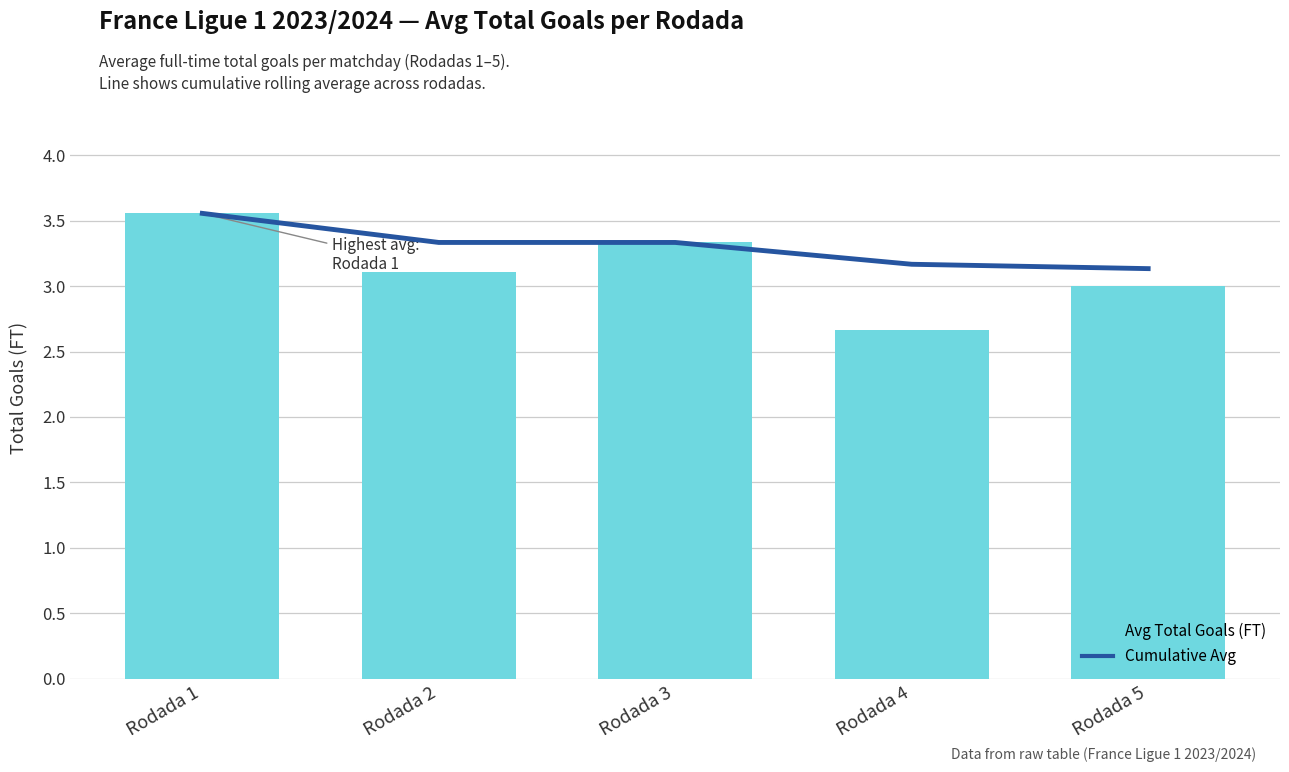

Reading left to right, extract all data points from this chart.

Cumulative Avg: Rodada 1=3.6	Rodada 2=3.3	Rodada 3=3.3	Rodada 4=3.2	Rodada 5=3.1
Avg Total Goals: Rodada 1=3.6	Rodada 2=3.1	Rodada 3=3.3	Rodada 4=2.7	Rodada 5=3.0